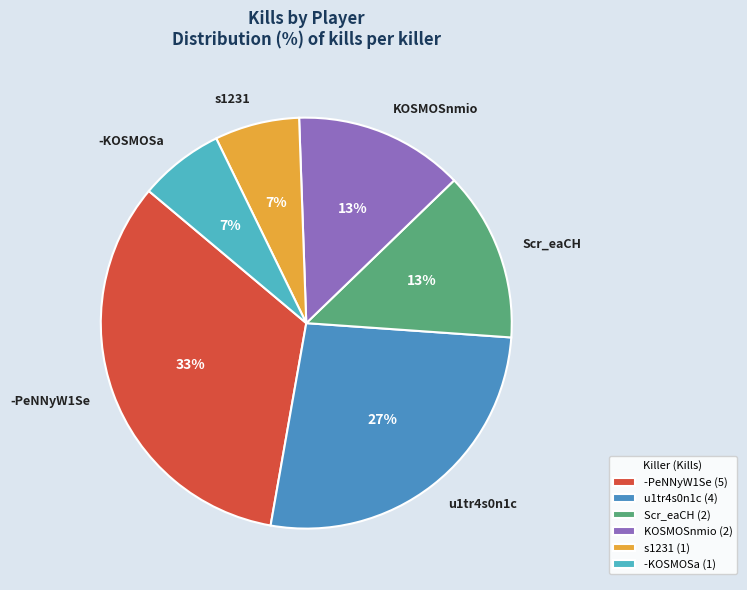

Which has a higher value, u1tr4s0n1c or s1231?

u1tr4s0n1c